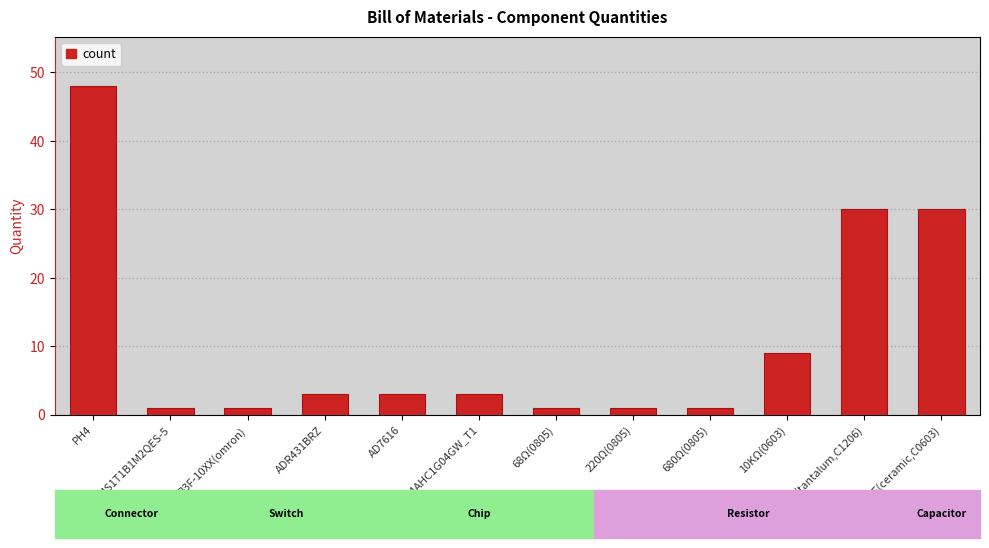

What is the sum of all values?

131